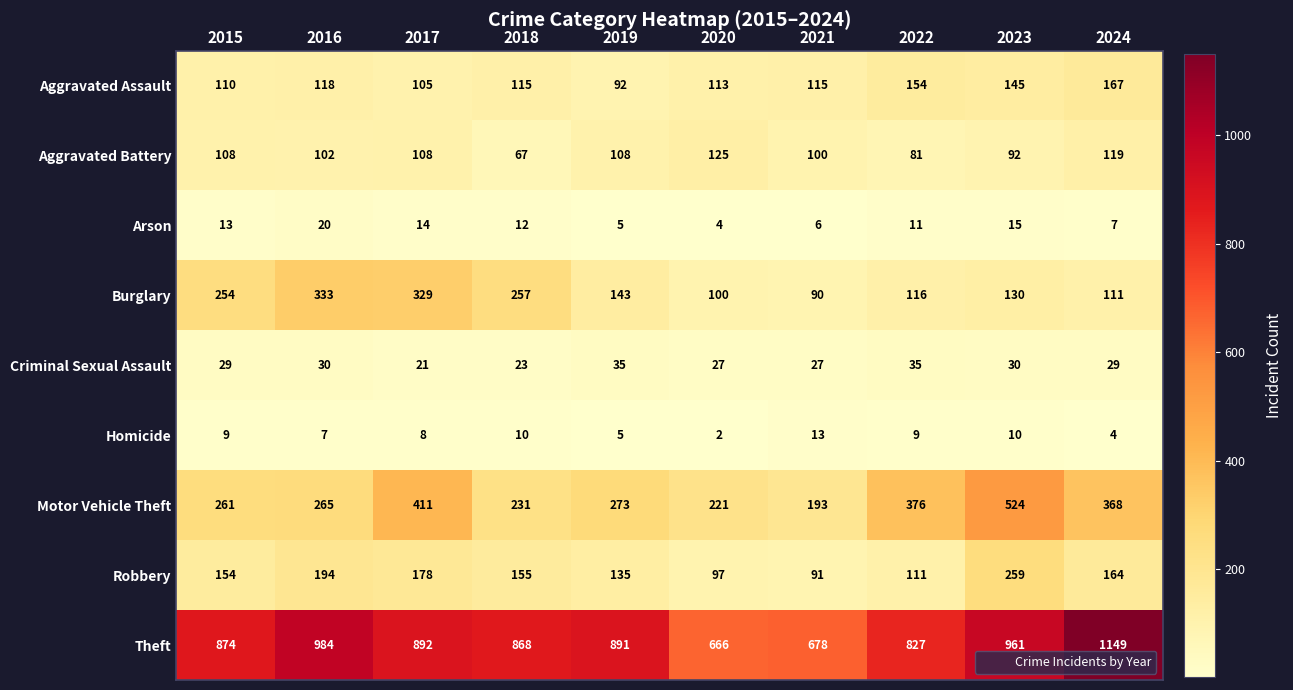

What is the difference between the highest and lowest values at 2021?

672